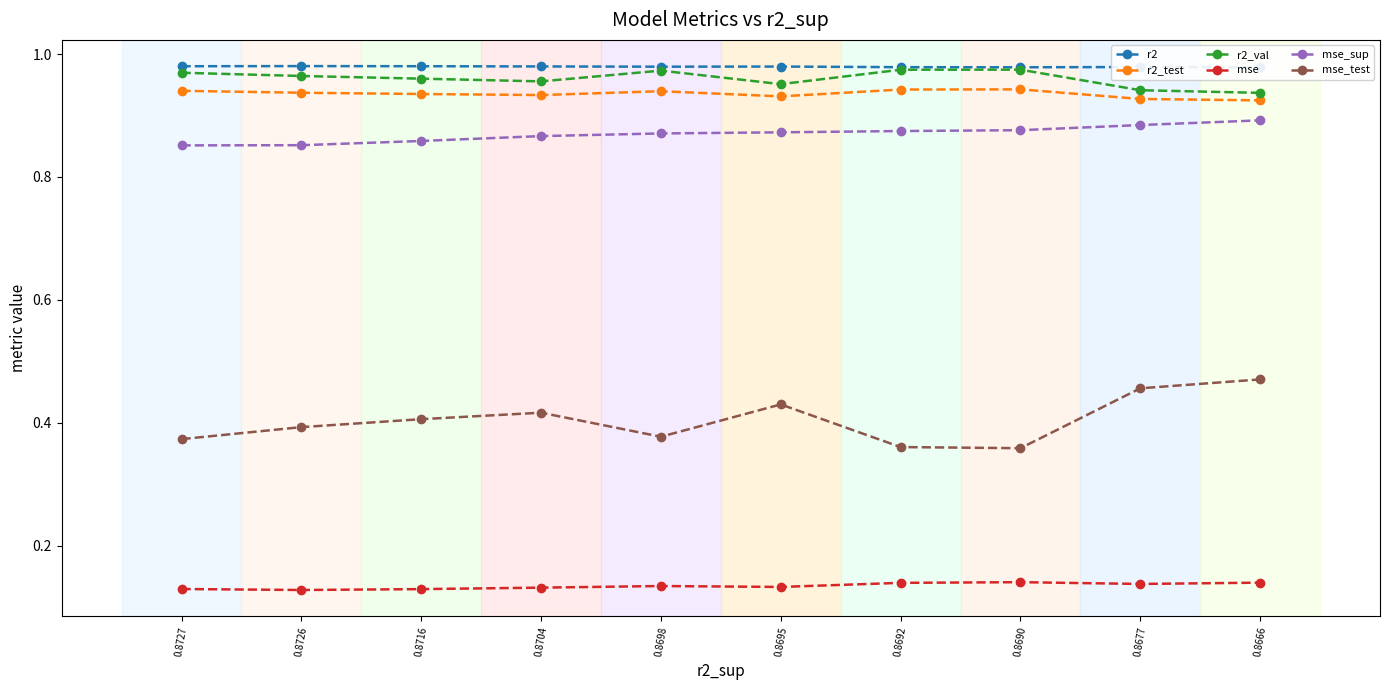

Is the value of mse_test at 0.8666 greater than the value of mse_sup at 0.8666?

No